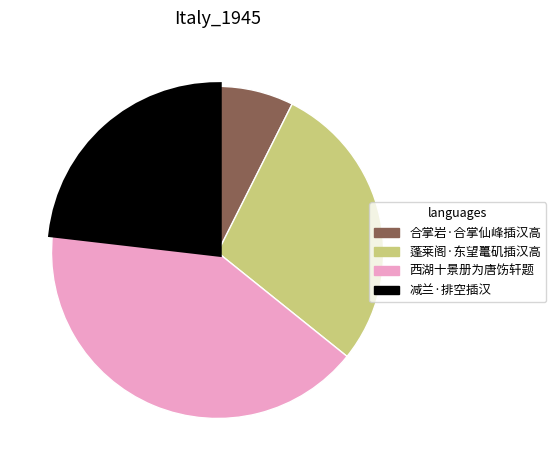

Is there any slice that represents more than half of the pie?

No